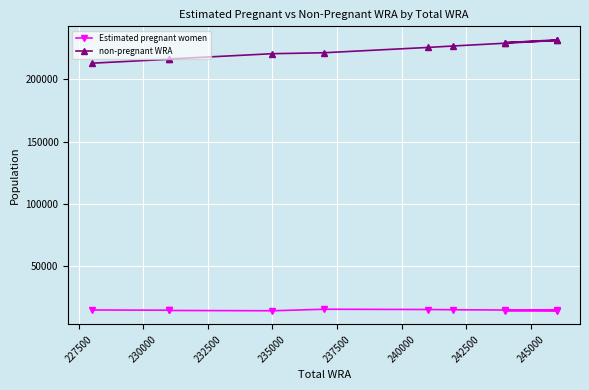

How many values in the non-pregnant WRA series exceed 225479?

6